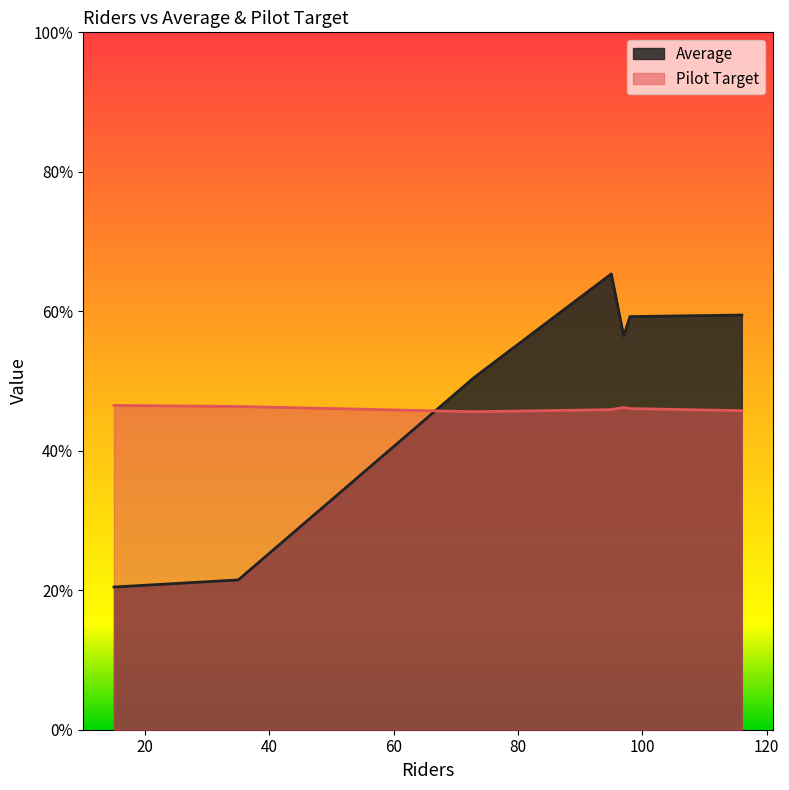

True or false: Average and Pilot Target cross at least once.

True